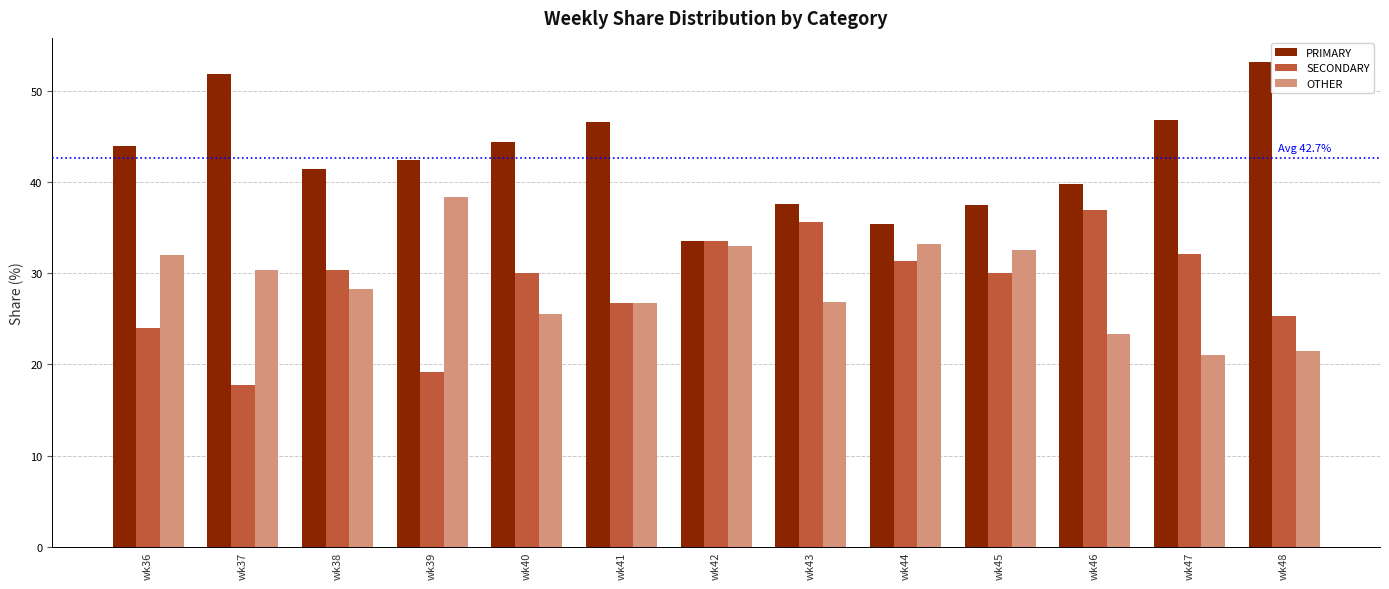

What is the difference between the highest and lowest values at wk43?

10.7